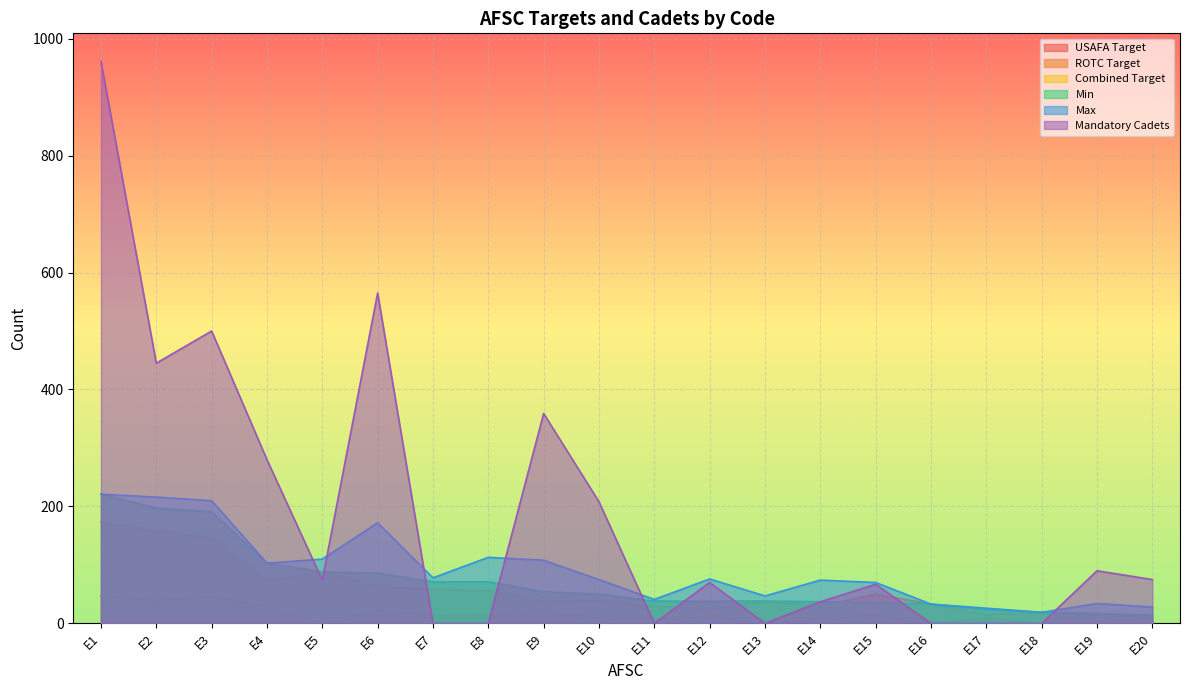

How many distinct data groups are displayed?

6